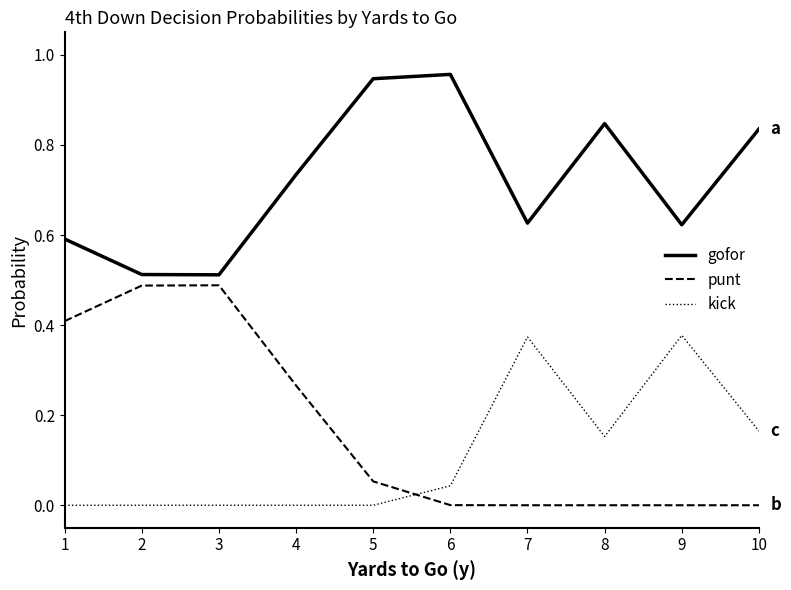

Is the value of kick at 10 greater than the value of gofor at 3?

No